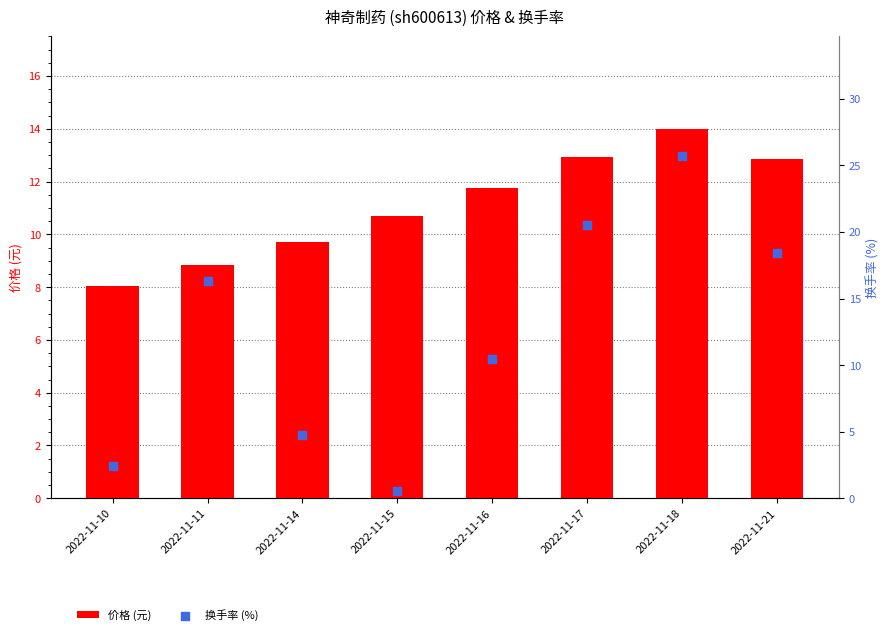

At which category is the sum across all series the highest?

2022-11-18